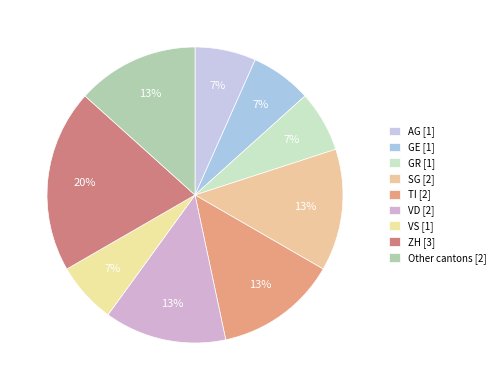

How many slices are in this pie chart?

9